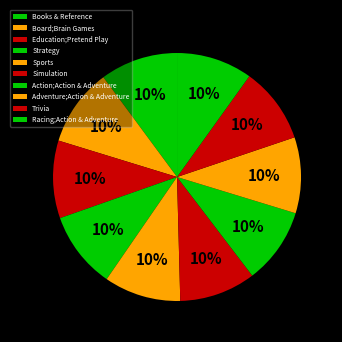

How much of the chart is everything except Board;Brain Games?

89.9%